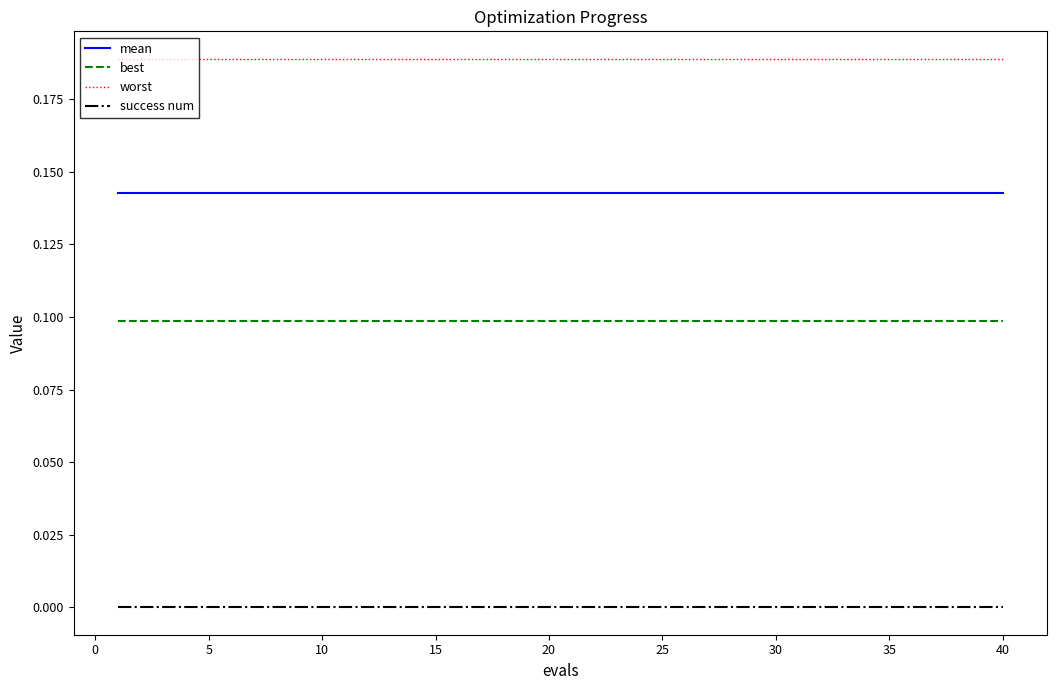

Does the chart have visible grid lines?

No